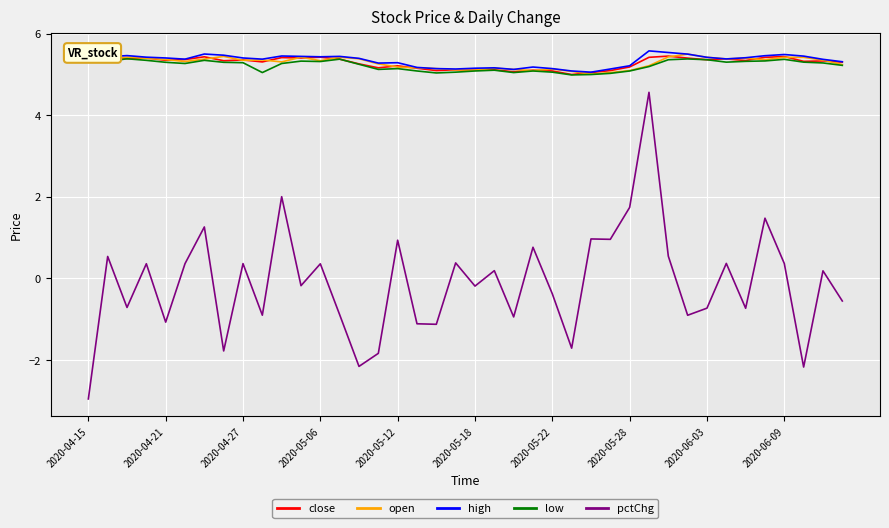

Which series has the widest spread of values?

pctChg